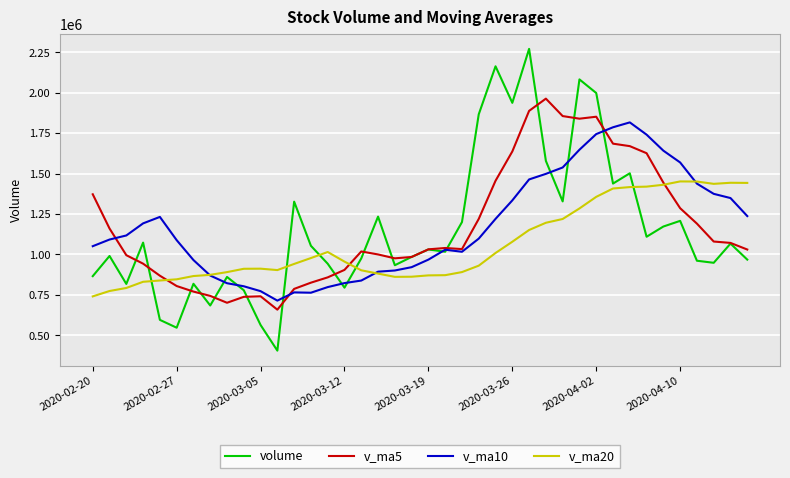

Which series has the largest range (max minus min)?

volume